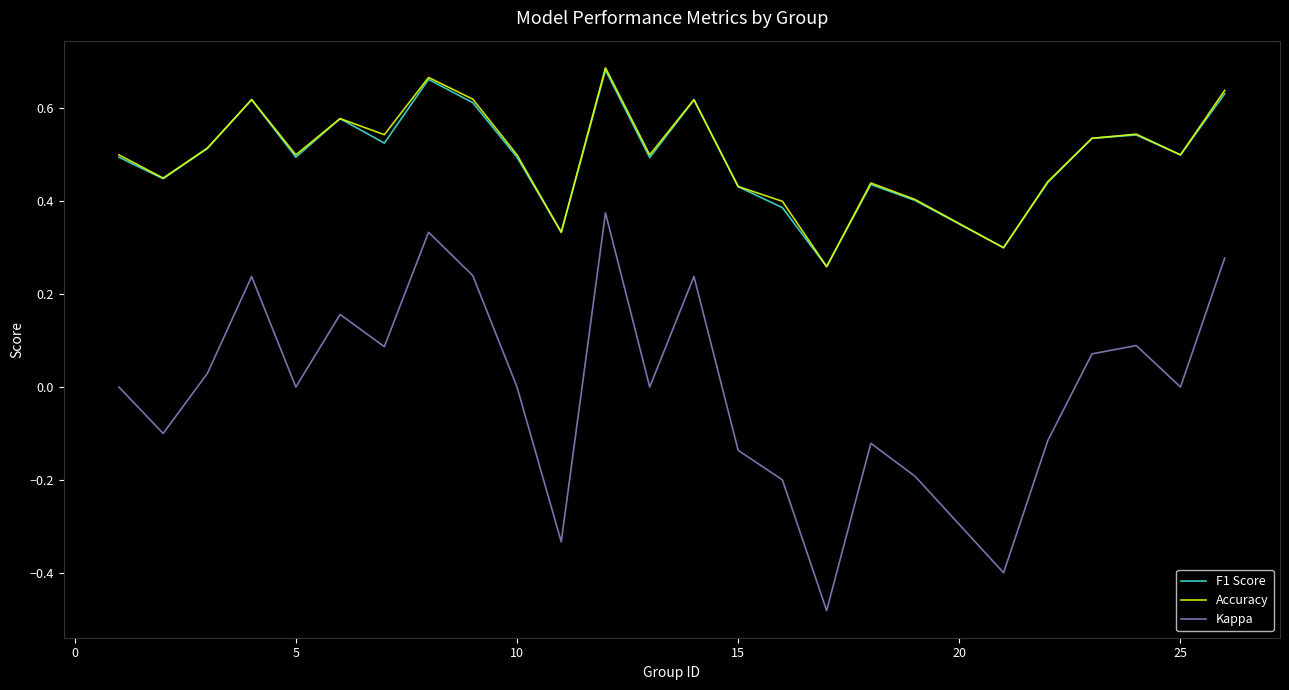

True or false: Accuracy and Kappa cross at least once.

False